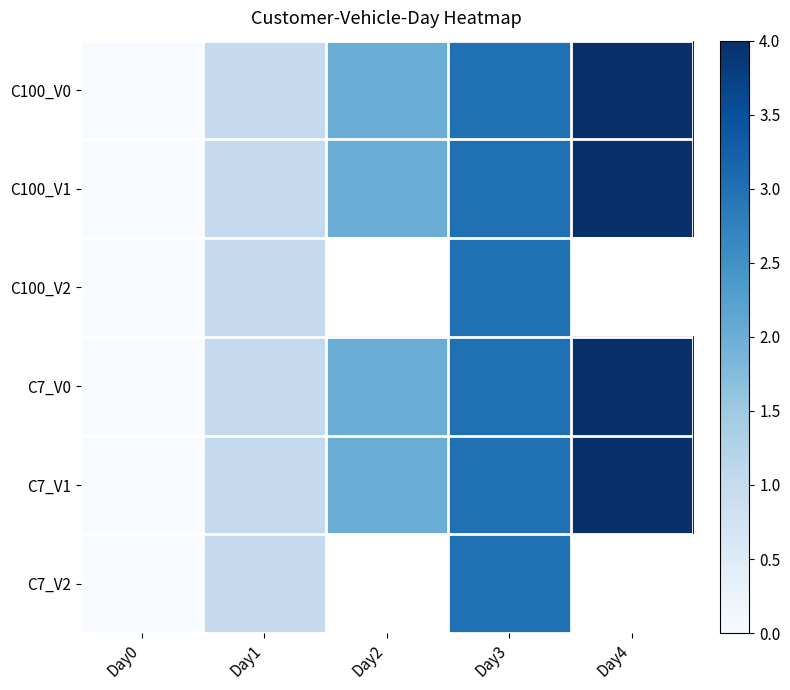

At which label is C100_V0 closest to 2?

Day2